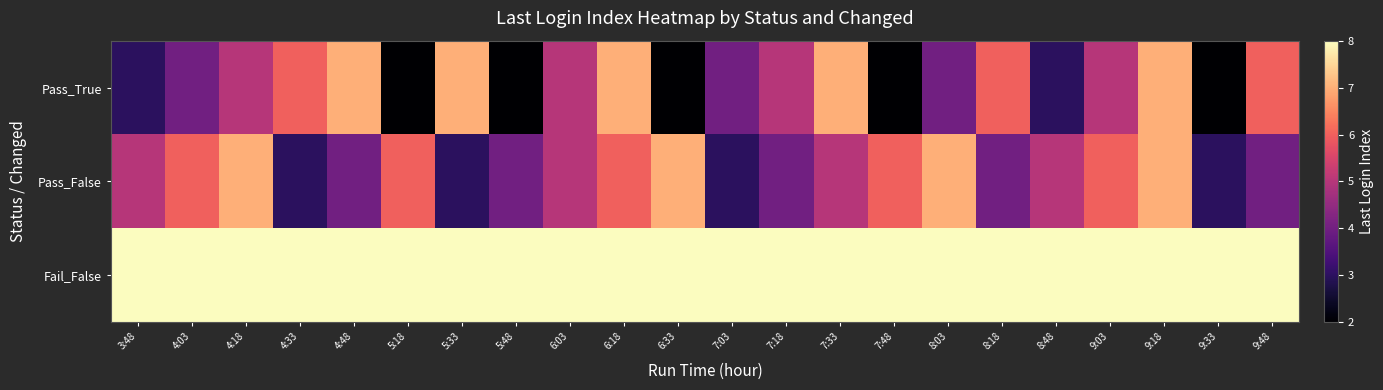

Reading right to left, extract all data points from this chart.

Pass_True: 9:48=6	9:33=2	9:18=7	9:03=5	8:48=3	8:18=6	8:03=4	7:48=2	7:33=7	7:18=5	7:03=4	6:33=2	6:18=7	6:03=5	5:48=2	5:33=7	5:18=2	4:48=7	4:33=6	4:18=5	4:03=4	3:48=3
Pass_False: 9:48=4	9:33=3	9:18=7	9:03=6	8:48=5	8:18=4	8:03=7	7:48=6	7:33=5	7:18=4	7:03=3	6:33=7	6:18=6	6:03=5	5:48=4	5:33=3	5:18=6	4:48=4	4:33=3	4:18=7	4:03=6	3:48=5
Fail_False: 9:48=8	9:33=8	9:18=8	9:03=8	8:48=8	8:18=8	8:03=8	7:48=8	7:33=8	7:18=8	7:03=8	6:33=8	6:18=8	6:03=8	5:48=8	5:33=8	5:18=8	4:48=8	4:33=8	4:18=8	4:03=8	3:48=8